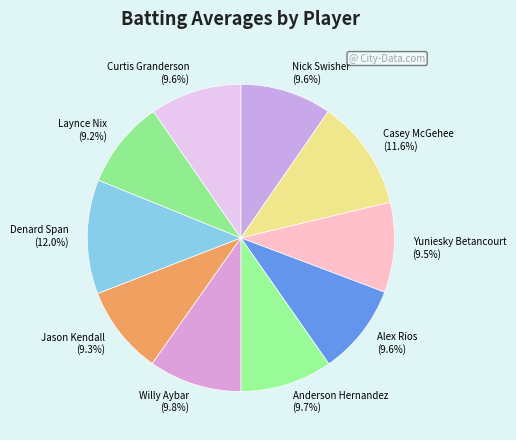

Is it true that Willy Aybar is 10% of the pie?

True